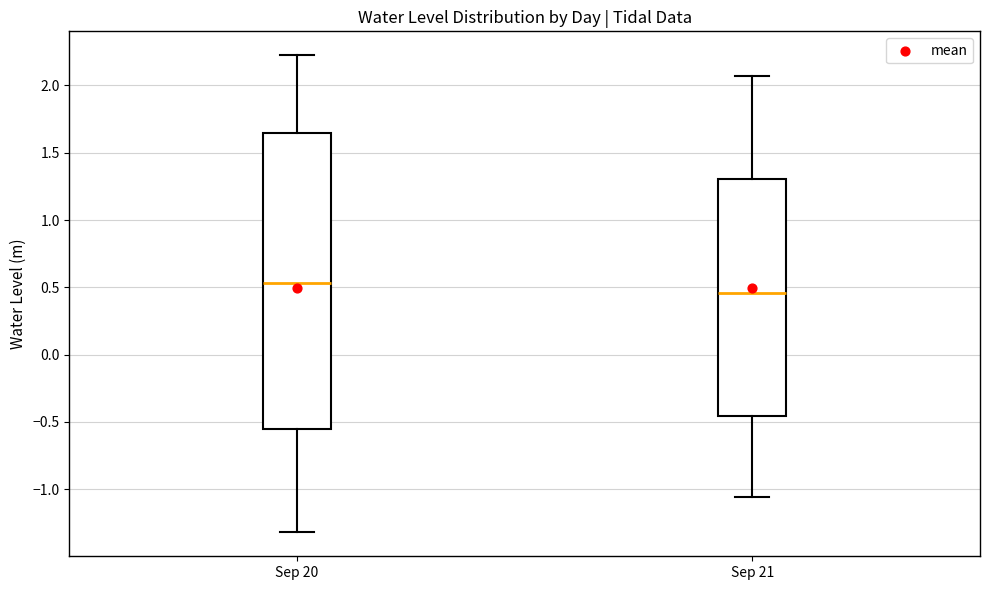

Reading left to right, read every box against the y-axis: the position of its median line, the range the box covers, and the ends of its whiskers. The values are not printed on the chart, so give them approximately, as read against the axis.

Sep 20: median 0.55, box -0.55 to 1.65, whiskers -1.30 to 2.20
Sep 21: median 0.45, box -0.45 to 1.30, whiskers -1.05 to 2.05